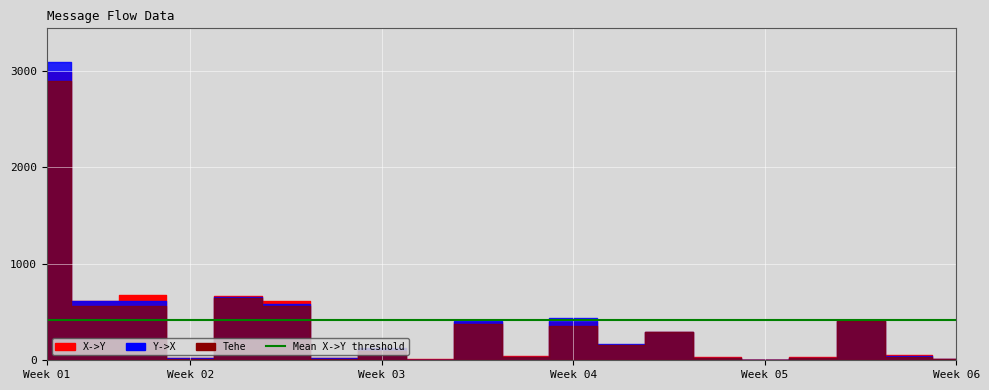

What are all the series names shown in the legend?

X->Y, Y->X, Tehe